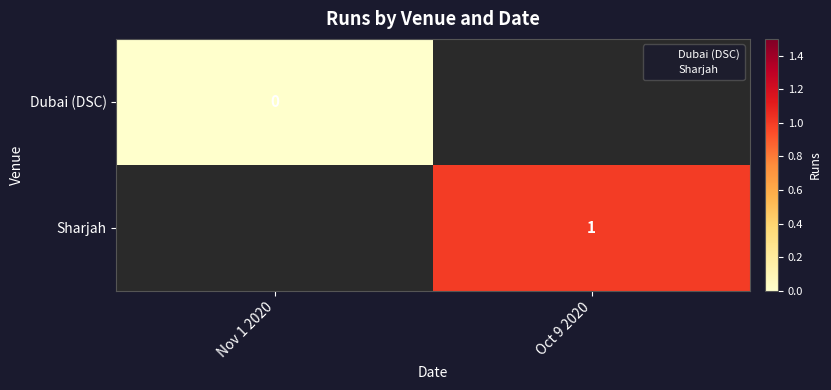

Is the value of Dubai (DSC) at Nov 1 2020 greater than the value of Sharjah at Oct 9 2020?

No